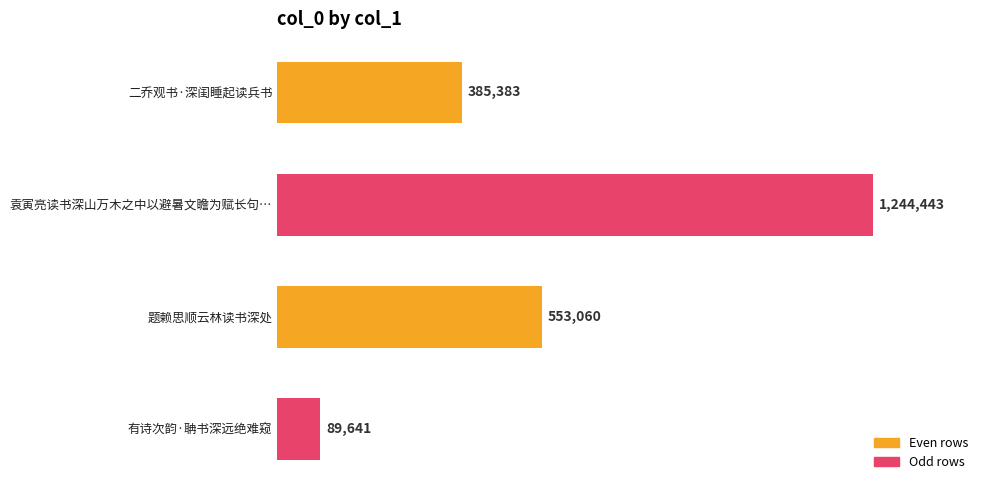

Does the chart contain any negative values?

No